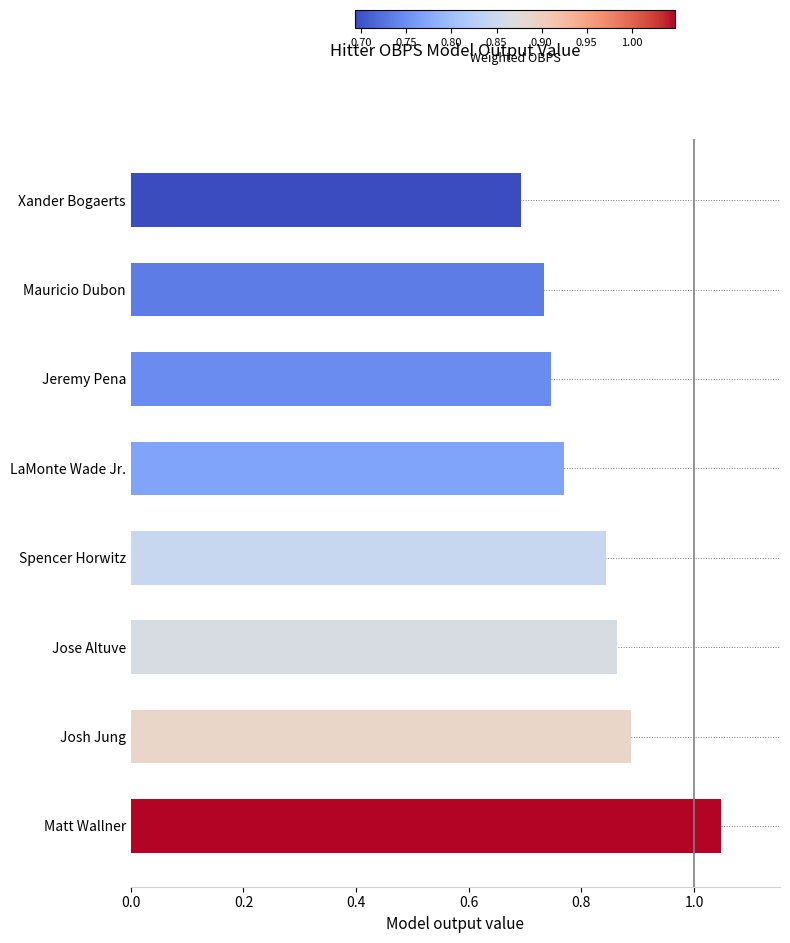

How many bars are there in total?

8